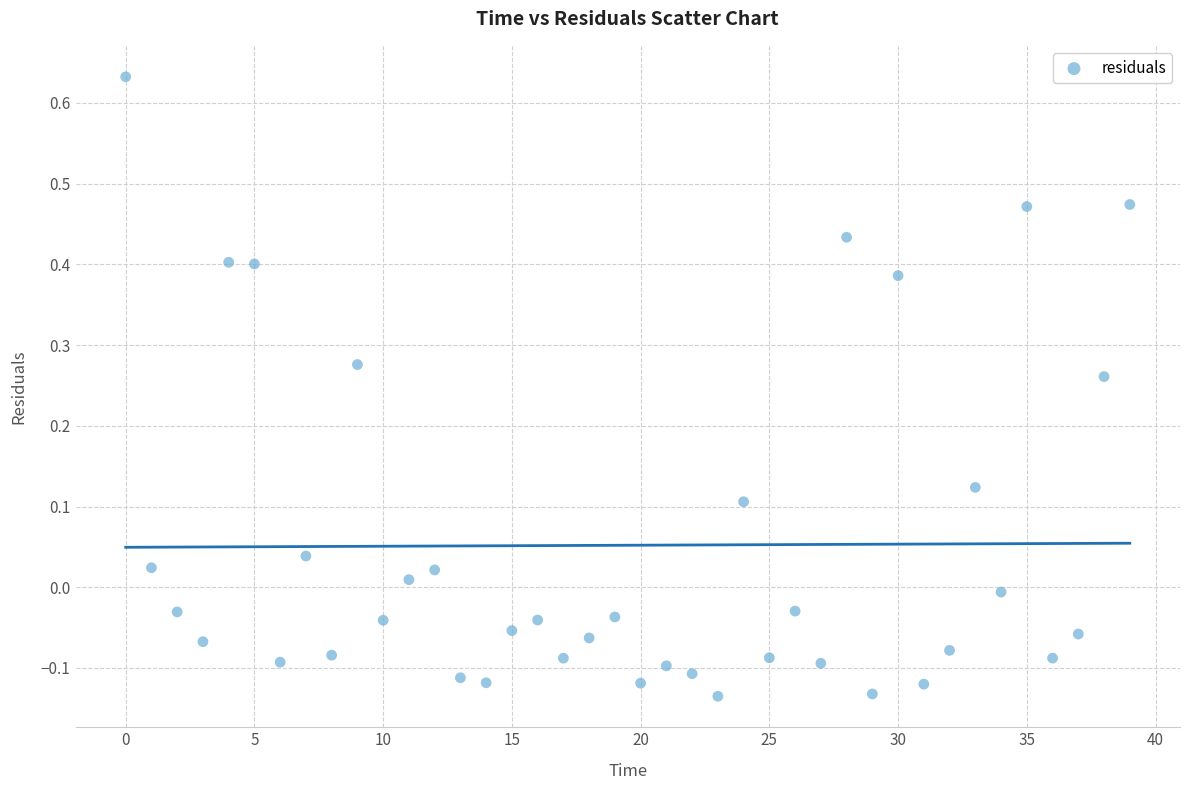

What is the range of Y values (max minus min)?

0.8